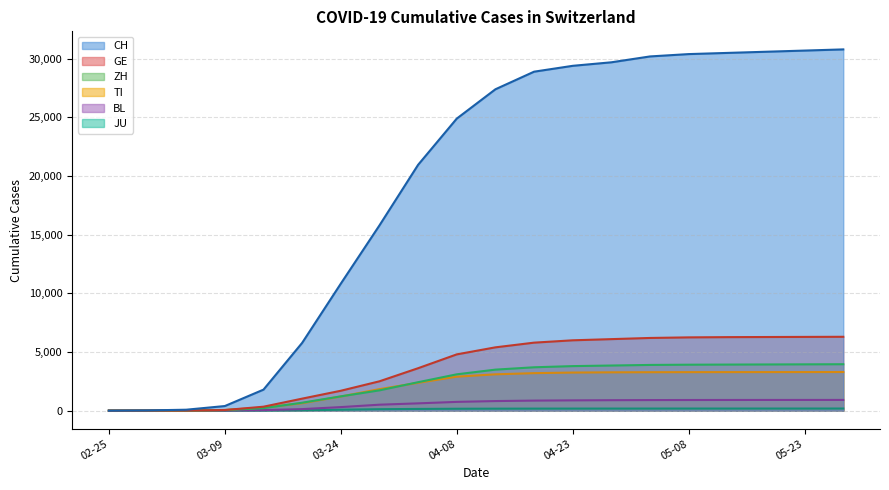

Is the value of JU at 2020-03-29 greater than the value of BL at 2020-03-04?

Yes